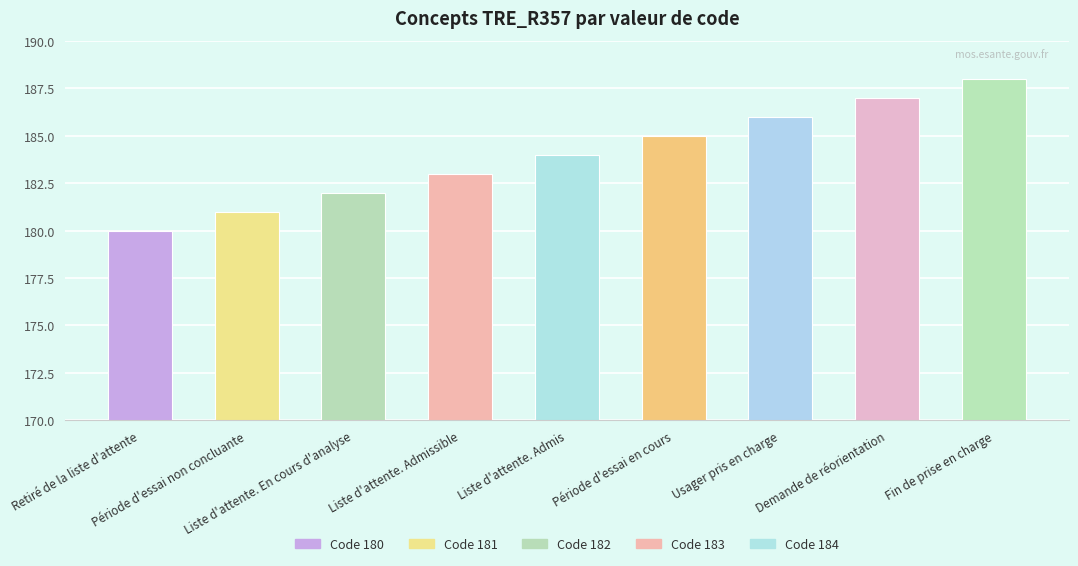

How many values are below 184?

4